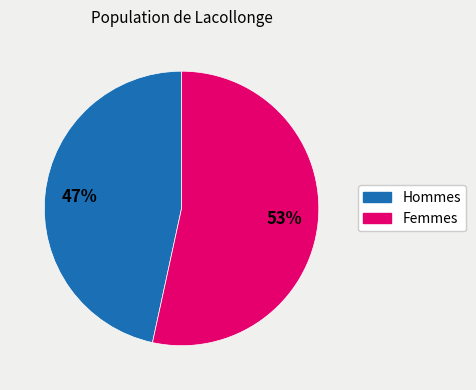

To the nearest percent, what is the average slice percentage?

50%